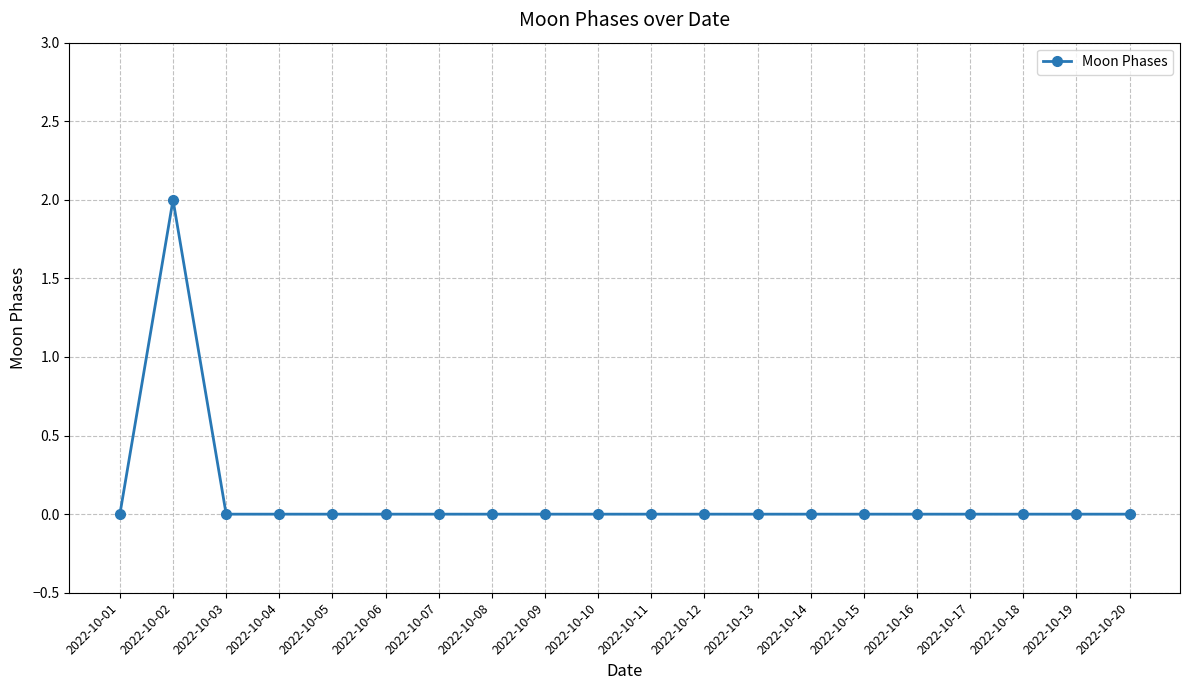

The chart shows a value of -1 at 2022-10-15. True or false?

False